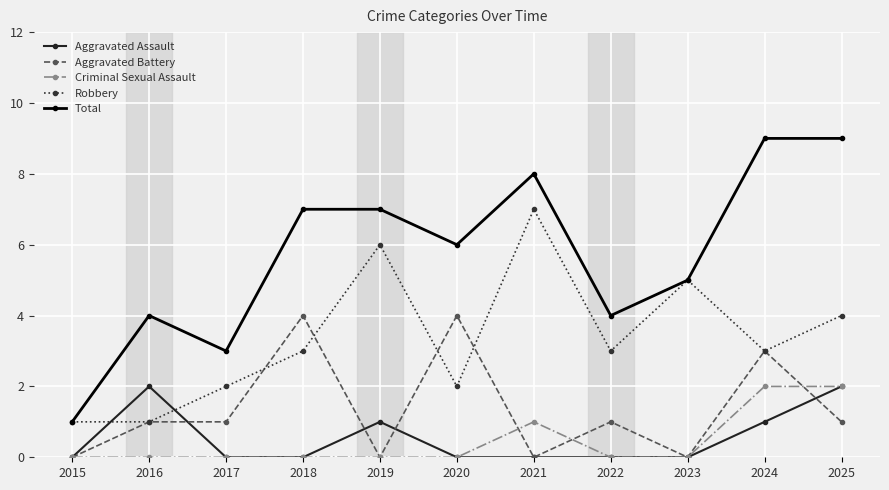

True or false: Total has more than 1 interior local peaks.

True